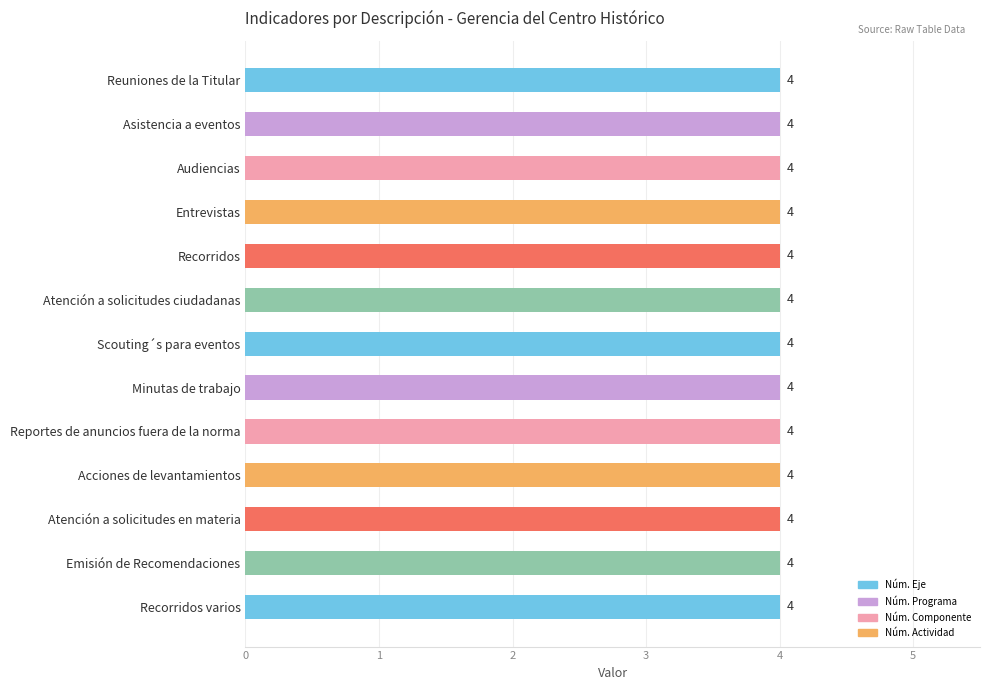

Is it true that Núm. Eje equals 4 at Acciones de levantamientos?

True